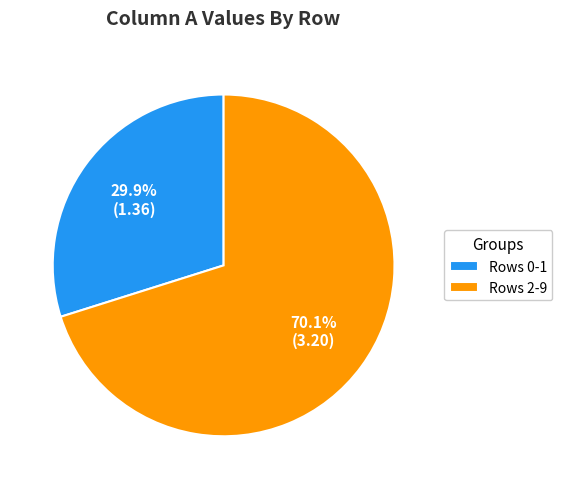

Combined, do Rows 2-9 and Rows 0-1 account for over 50%?

Yes